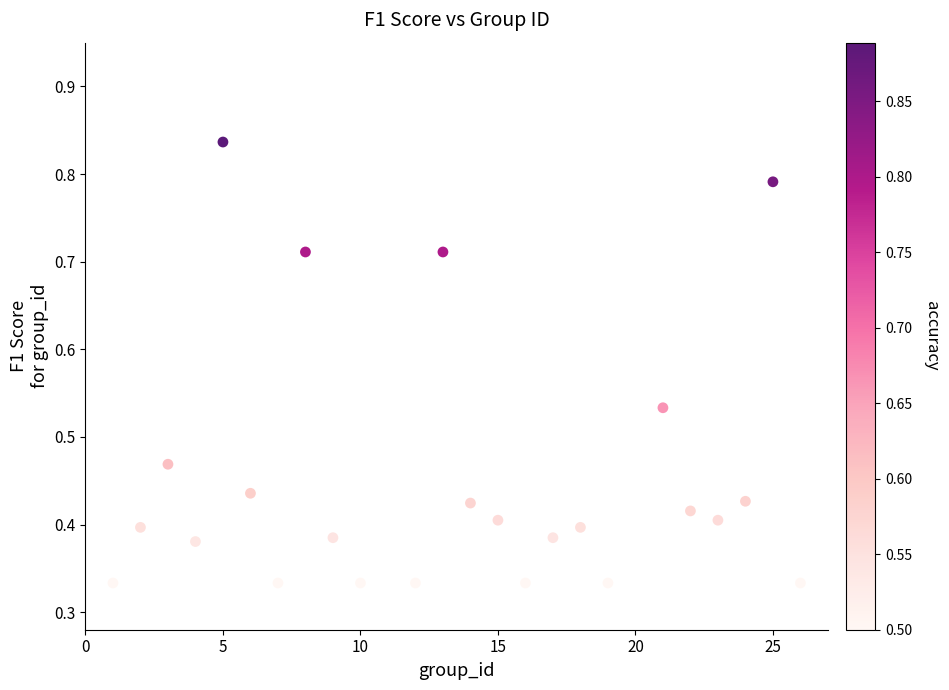

What is the range of X values (max minus min)?

25.0